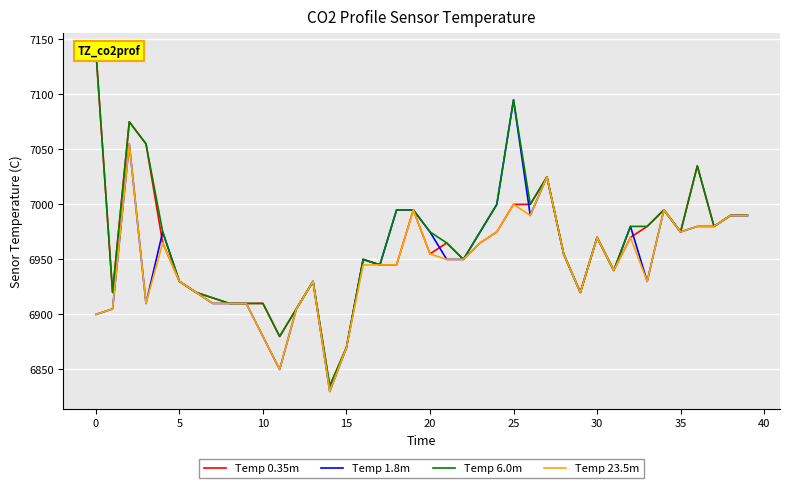

Is the value of Temp 23.5m at 11 greater than the value of Temp 6.0m at 18?

No